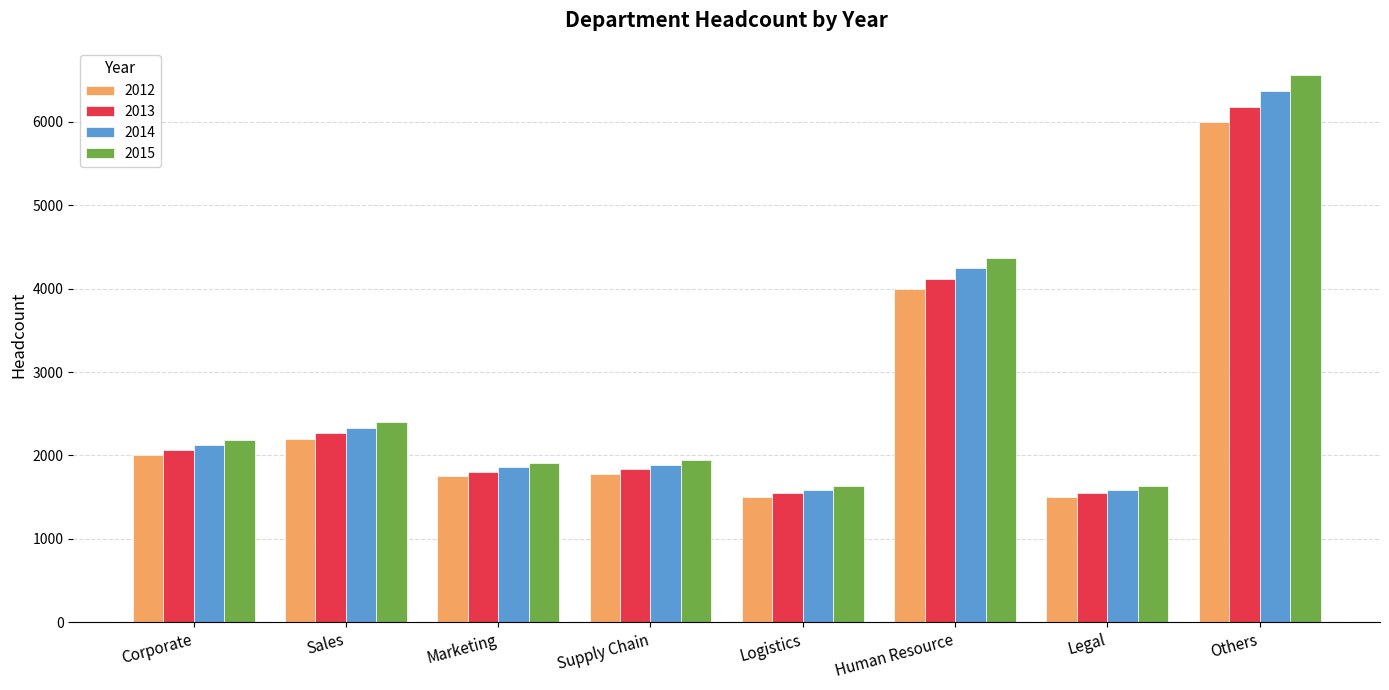

Reading left to right, transcribe all the data shown in this chart.

2012: Corporate=2000	Sales=2200	Marketing=1750	Supply Chain=1780	Logistics=1500	Human Resource=4000	Legal=1500	Others=6000
2013: Corporate=2060	Sales=2266	Marketing=1802	Supply Chain=1833	Logistics=1545	Human Resource=4120	Legal=1545	Others=6180
2014: Corporate=2121	Sales=2333	Marketing=1856	Supply Chain=1888	Logistics=1591	Human Resource=4243	Legal=1591	Others=6365
2015: Corporate=2185	Sales=2403	Marketing=1912	Supply Chain=1945	Logistics=1639	Human Resource=4370	Legal=1639	Others=6556